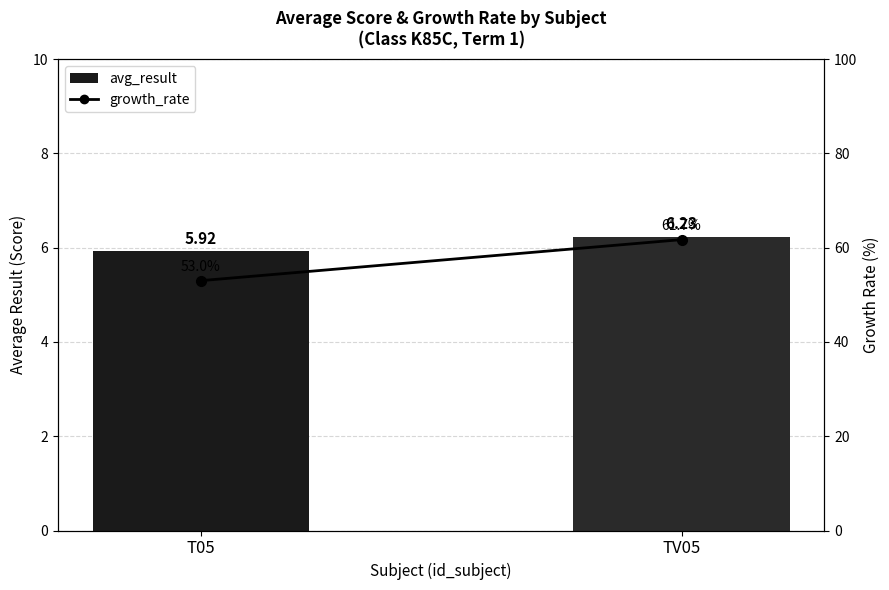

What is the smallest value displayed?

5.9